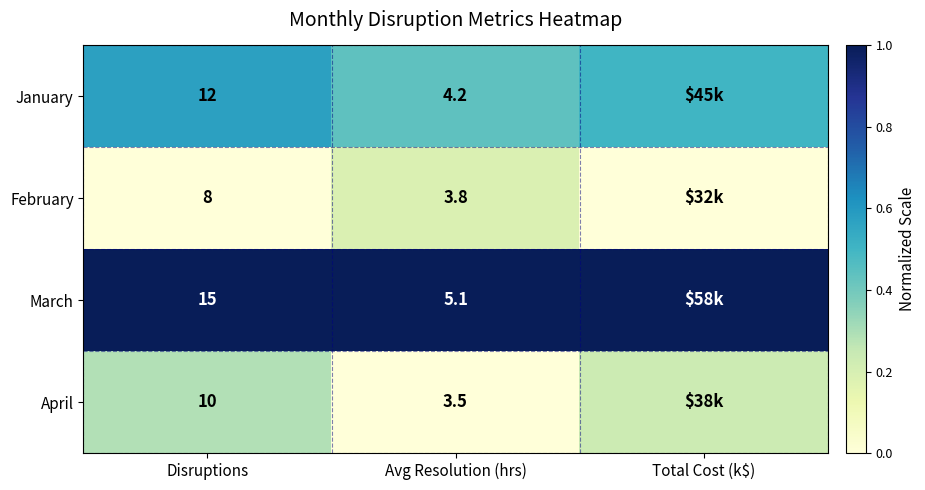

At how many categories does at least one series exceed 0?

3